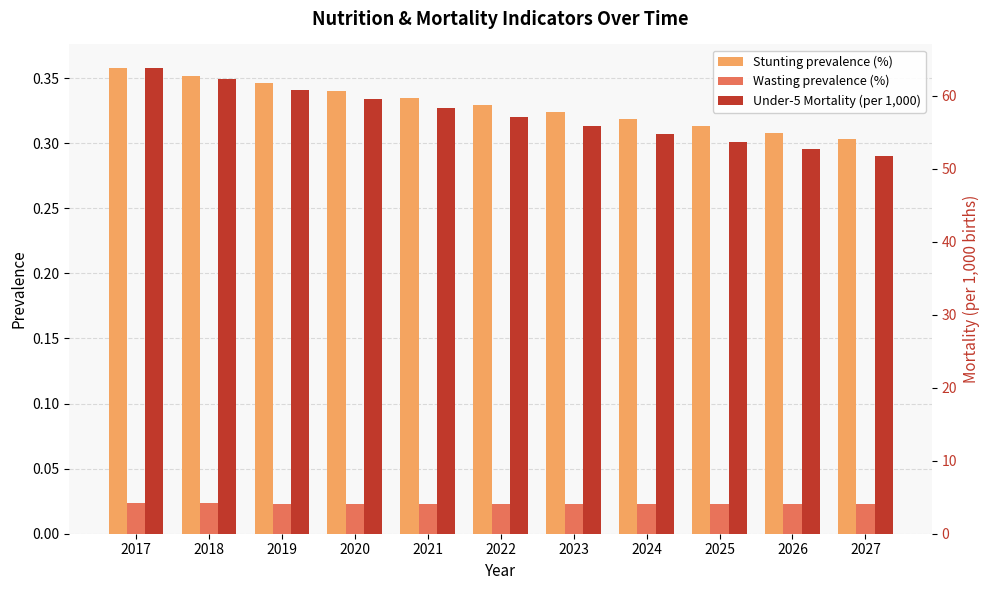

What is the difference between the maximum and minimum values in the Under-5 Mortality (per 1,000) series?

12.1